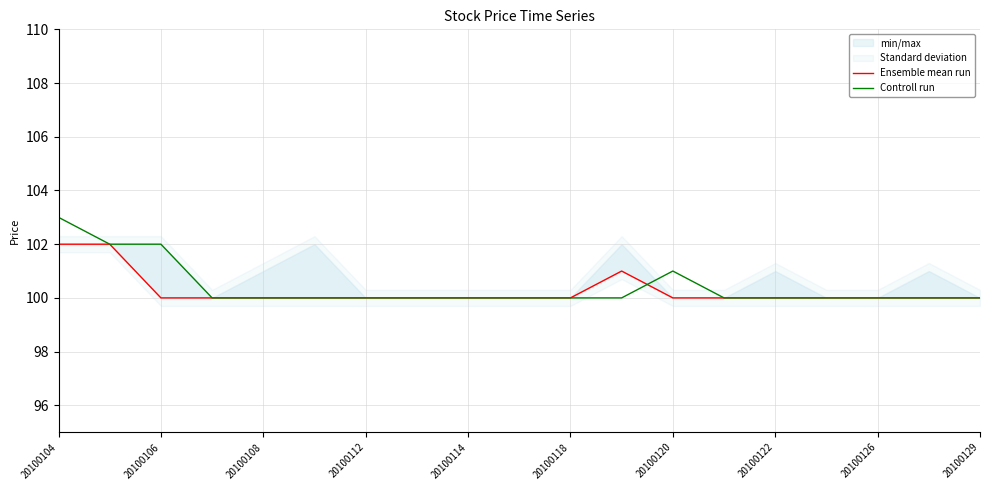

The Controll run series shows 100 at 20100108. True or false?

True